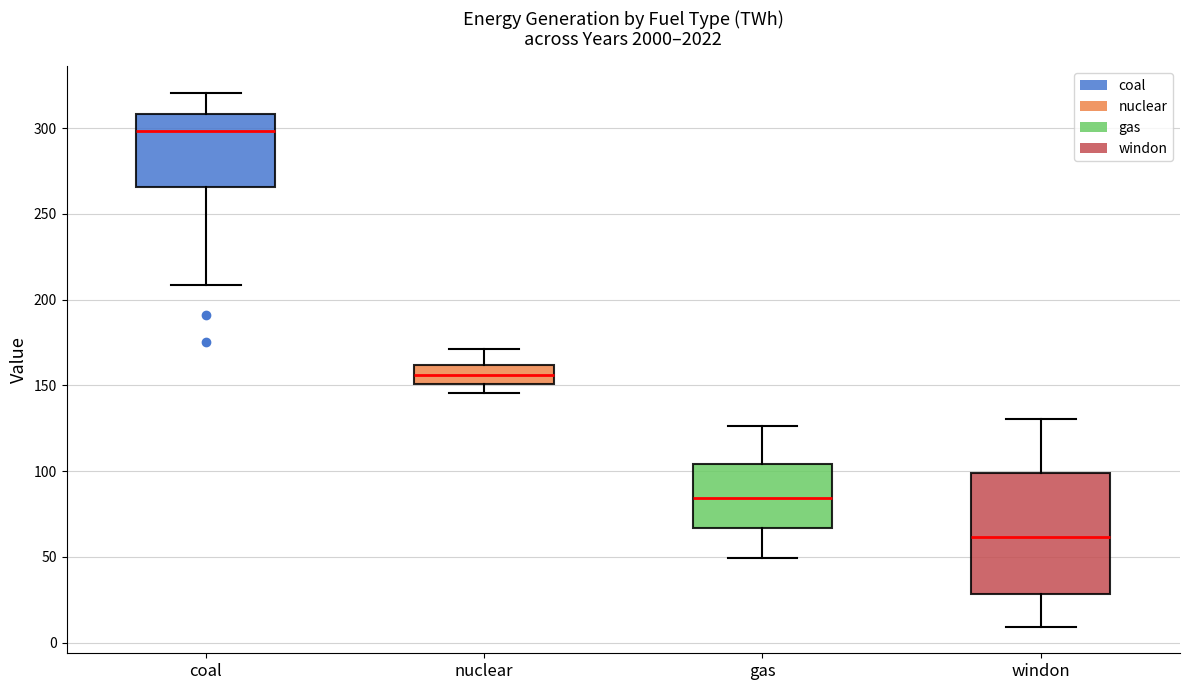

Which box's median line is the lowest?

windon